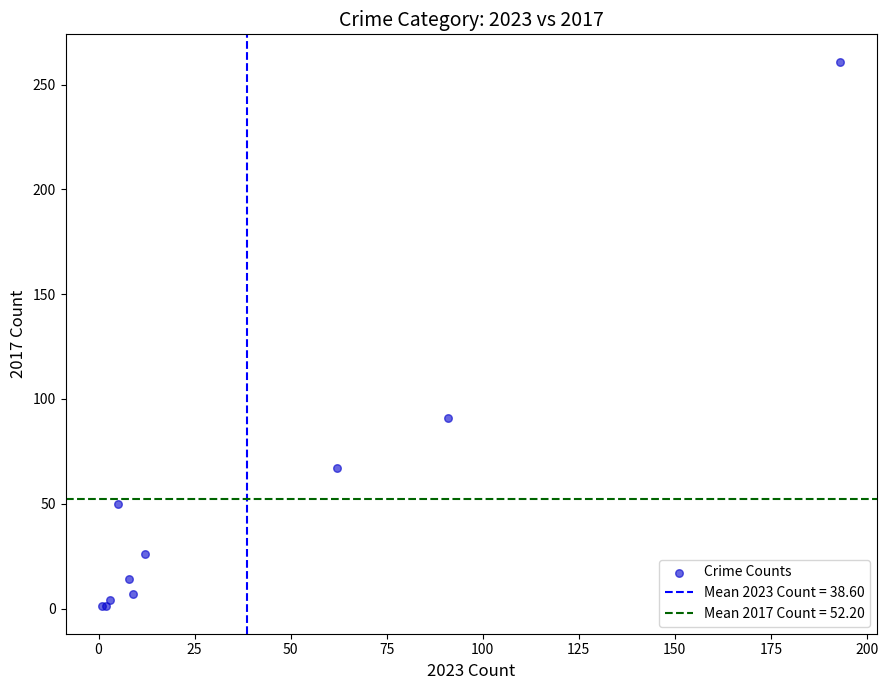

What Y value in the scatter plot is closest to 131?

91